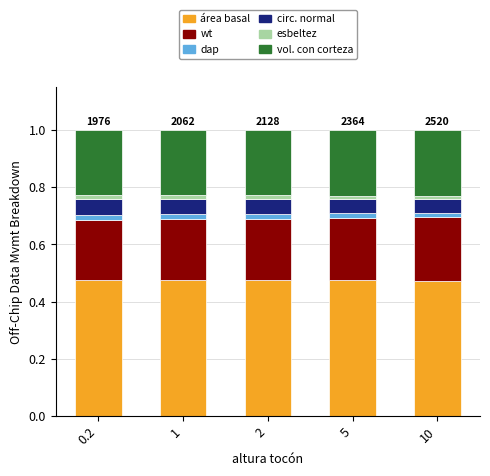

Does the chart contain stacked bars?

Yes